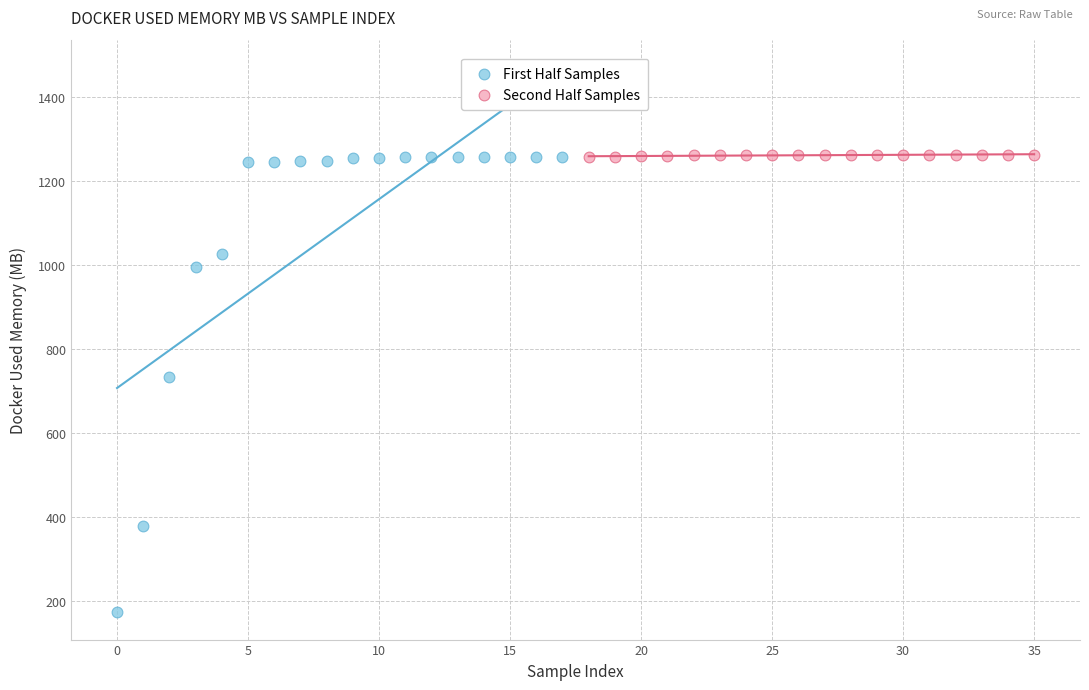

Which series has the largest Y range (max minus min)?

First Half Samples